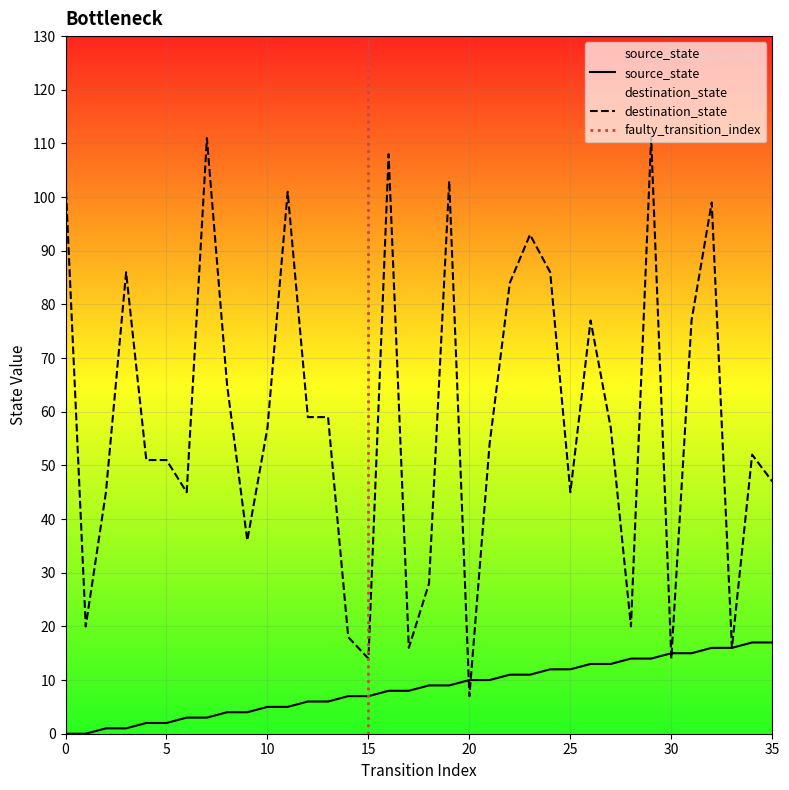

Rank the categories by source_state value from lowest to highest.

0, 1, 2, 3, 4, 5, 6, 7, 8, 9, 10, 11, 12, 13, 14, 15, 16, 17, 18, 19, 20, 21, 22, 23, 24, 25, 26, 27, 28, 29, 30, 31, 32, 33, 34, 35